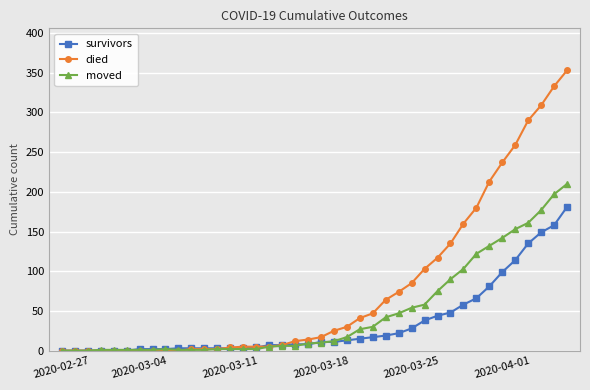

What is the maximum value for died?

353